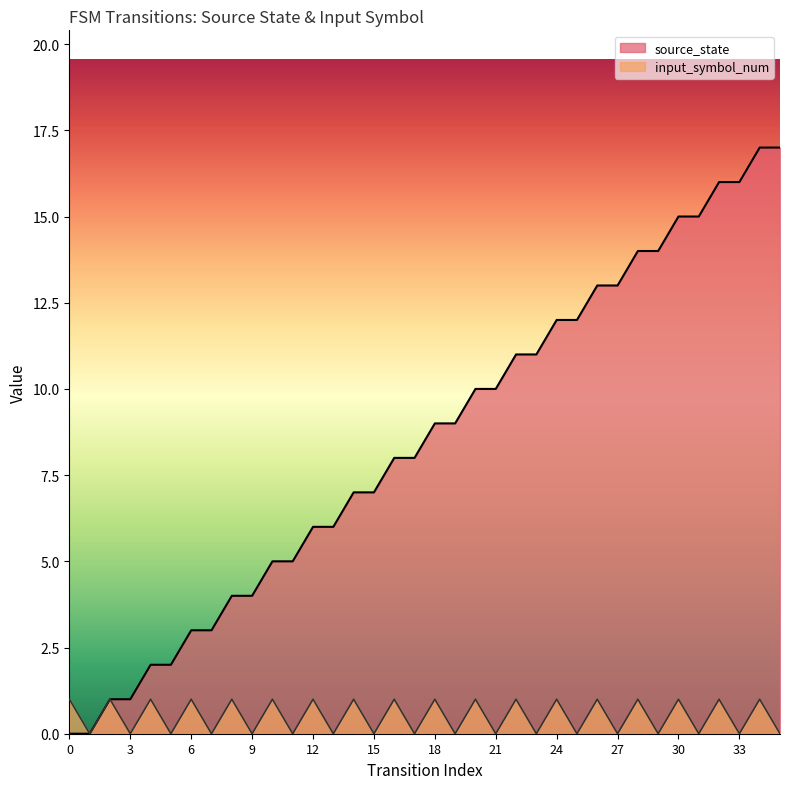

Reading right to left, transcribe all the data shown in this chart.

source_state: 35=17	34=17	33=16	32=16	31=15	30=15	29=14	28=14	27=13	26=13	25=12	24=12	23=11	22=11	21=10	20=10	19=9	18=9	17=8	16=8	15=7	14=7	13=6	12=6	11=5	10=5	9=4	8=4	7=3	6=3	5=2	4=2	3=1	2=1	1=0	0=0
input_symbol_num: 35=0	34=1	33=0	32=1	31=0	30=1	29=0	28=1	27=0	26=1	25=0	24=1	23=0	22=1	21=0	20=1	19=0	18=1	17=0	16=1	15=0	14=1	13=0	12=1	11=0	10=1	9=0	8=1	7=0	6=1	5=0	4=1	3=0	2=1	1=0	0=1